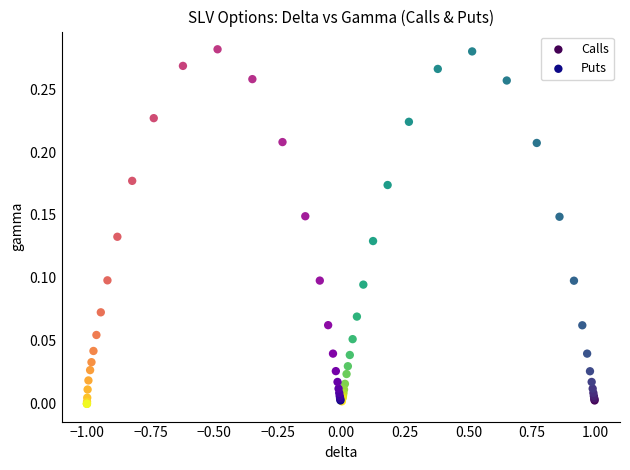

Which series has the widest spread of Y values?

Puts